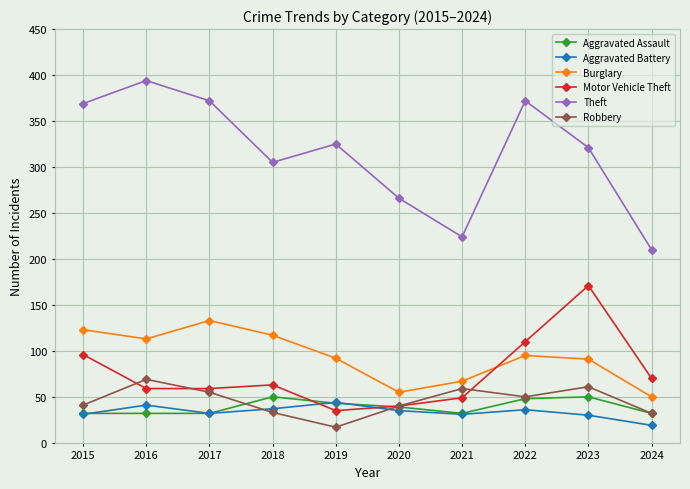

How many categories are shown in the chart?

10